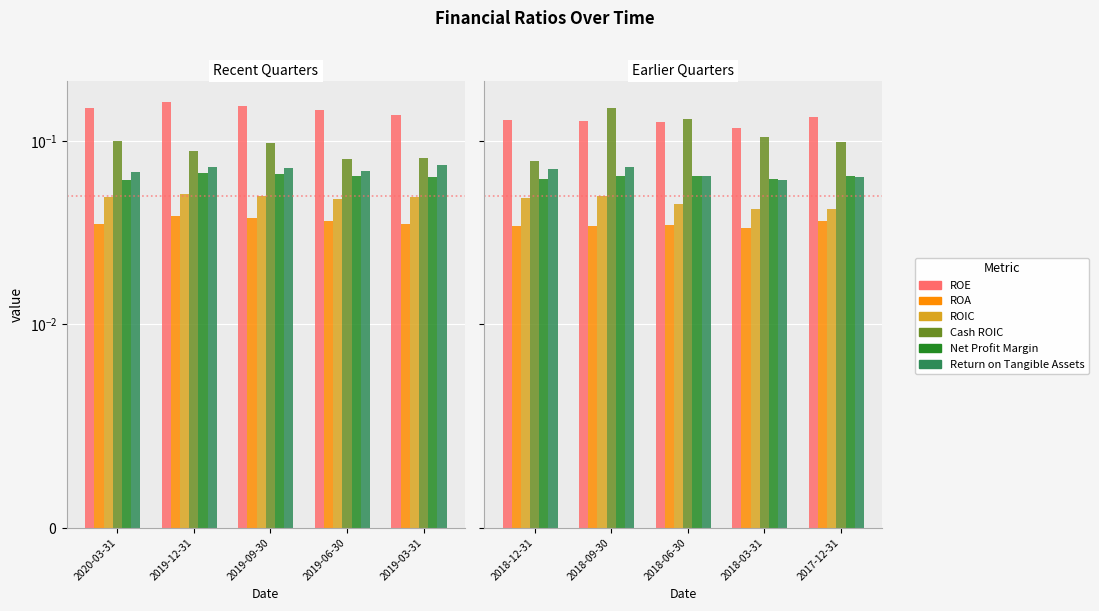

The ROA series shows 0.0 at 2019-12-31. True or false?

False